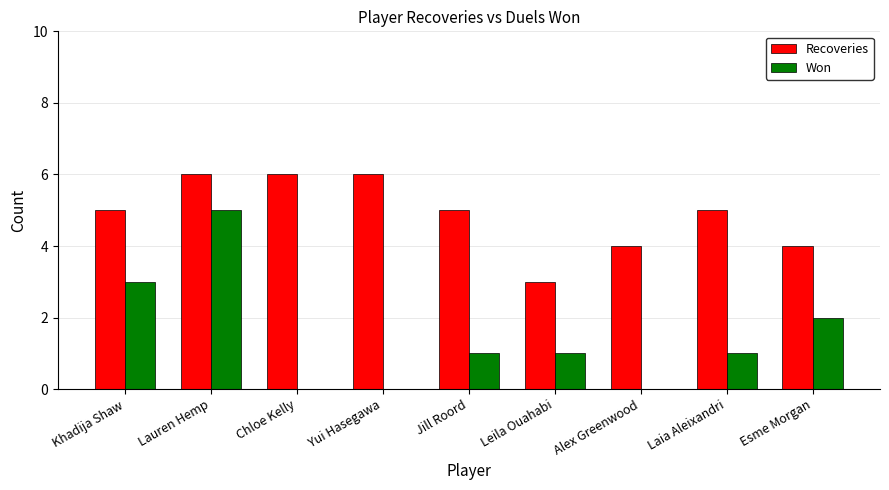

Count the number of data series in this chart.

2